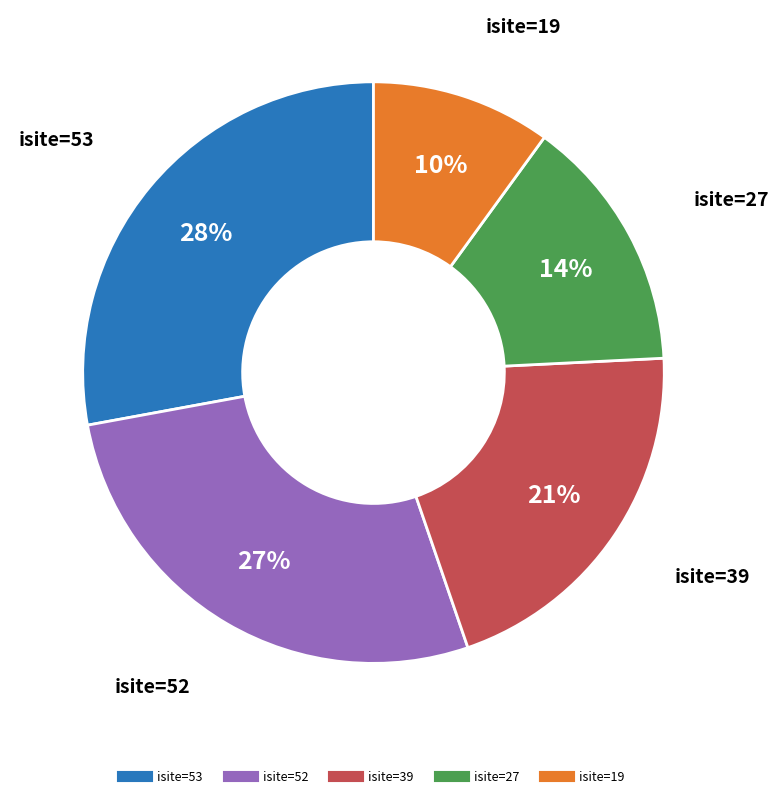

To the nearest percent, what is the average slice percentage?

20%